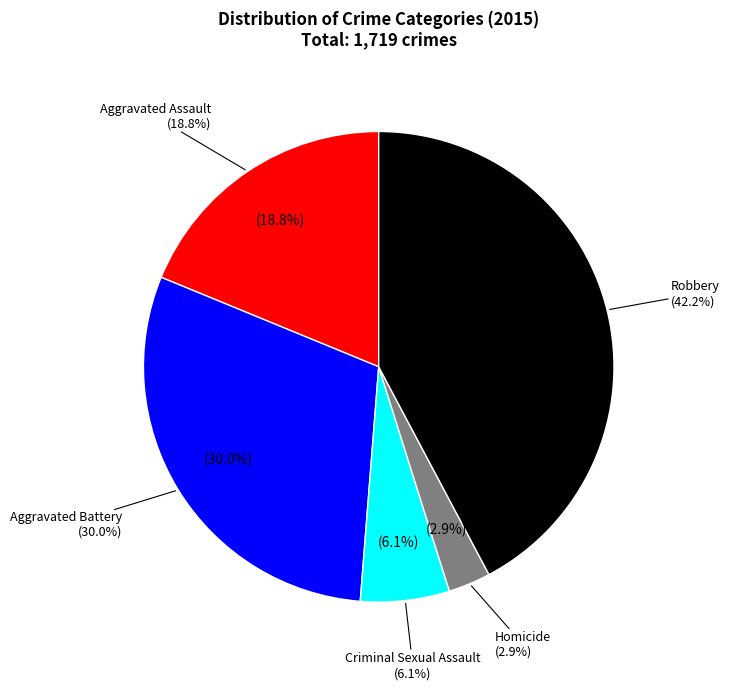

What is the change in value from Criminal Sexual Assault to Robbery?

+621